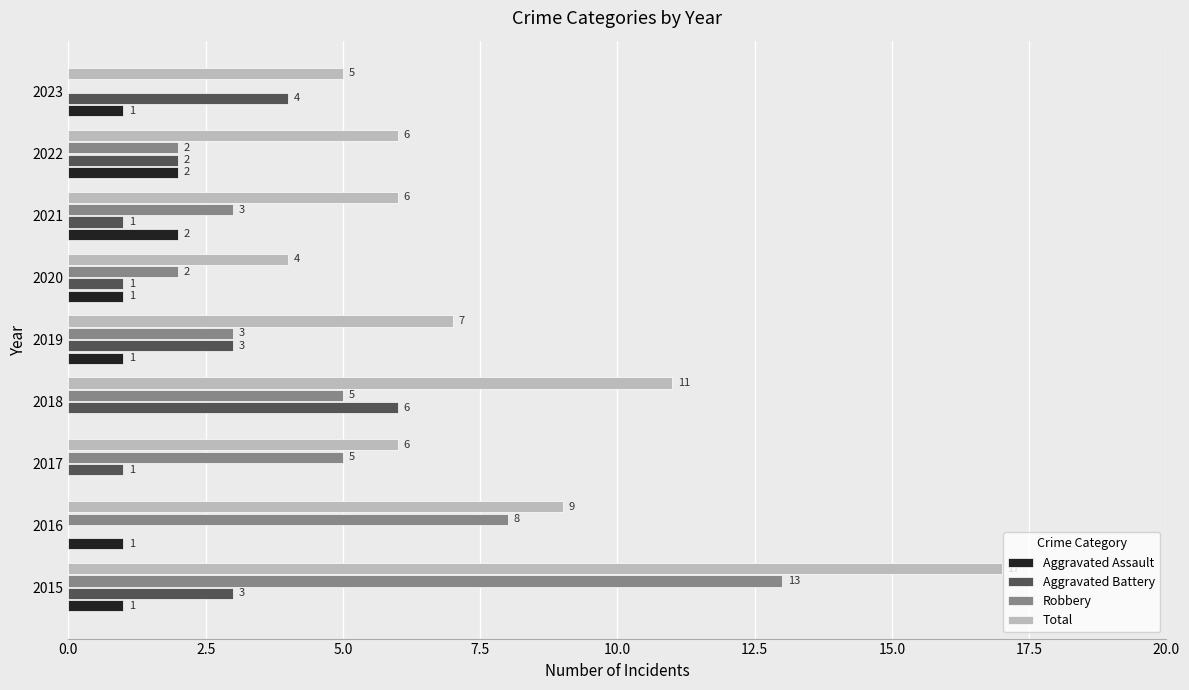

The value of Robbery at 2015 is 13. True or false?

True